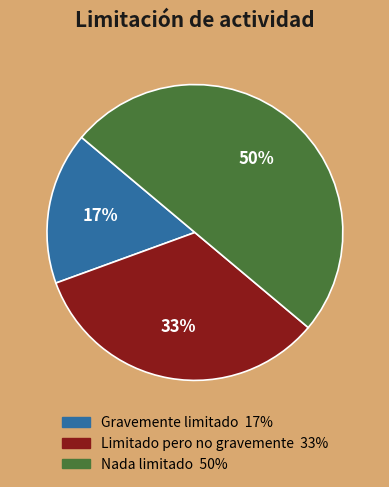

Does Gravemente limitado account for over 50% of the chart?

No